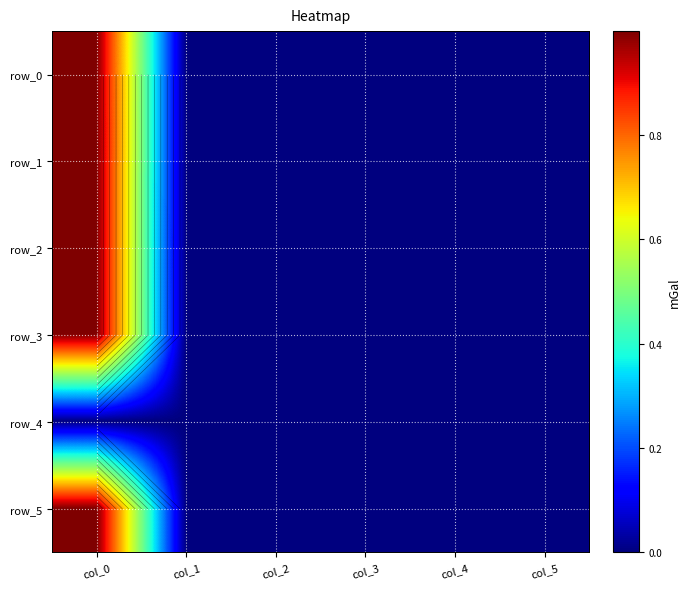

What is the sum of all row_3 values?

1.0